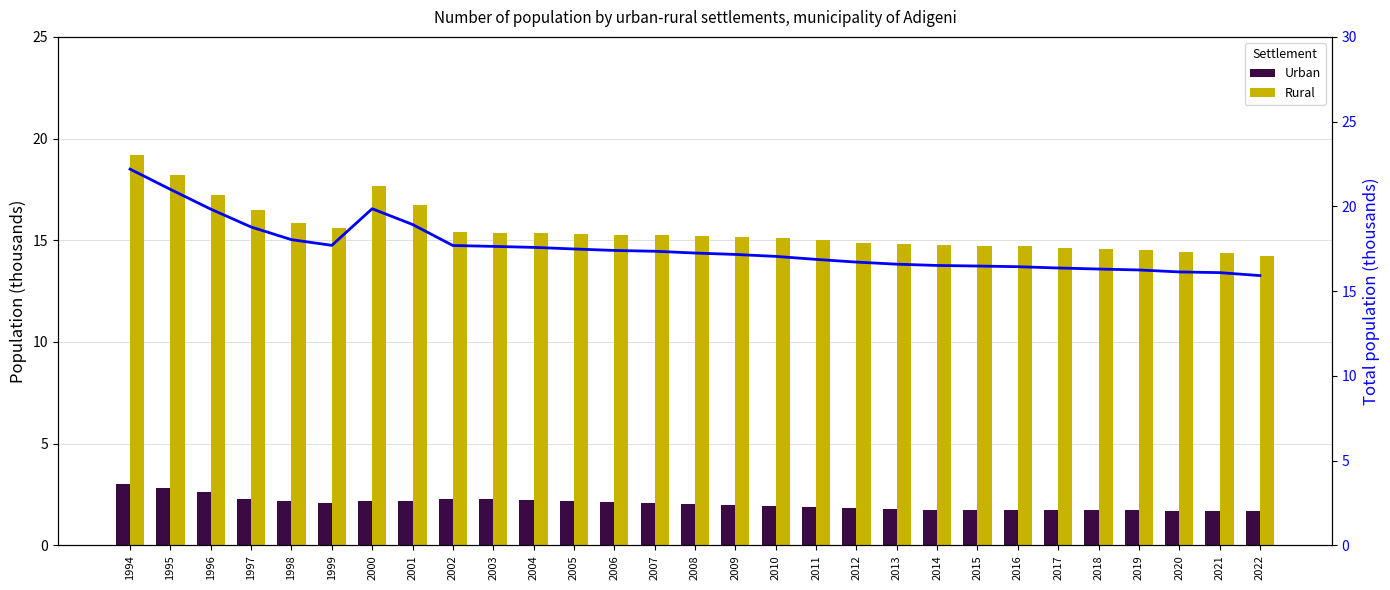

Which series has the largest total across all categories?

Total